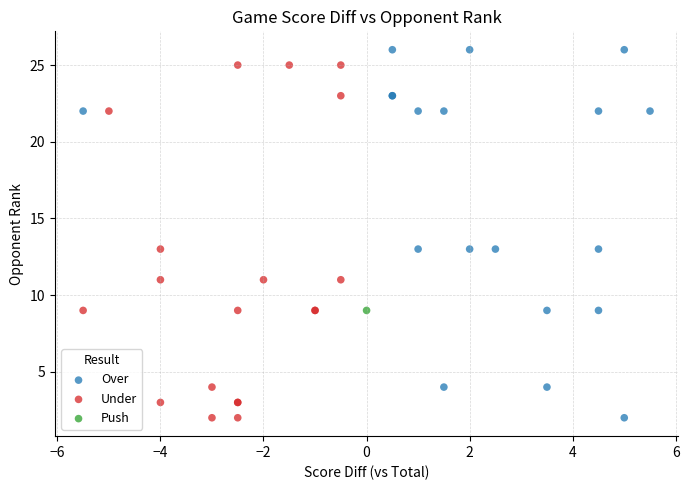

Which series reaches the maximum Y coordinate?

Over